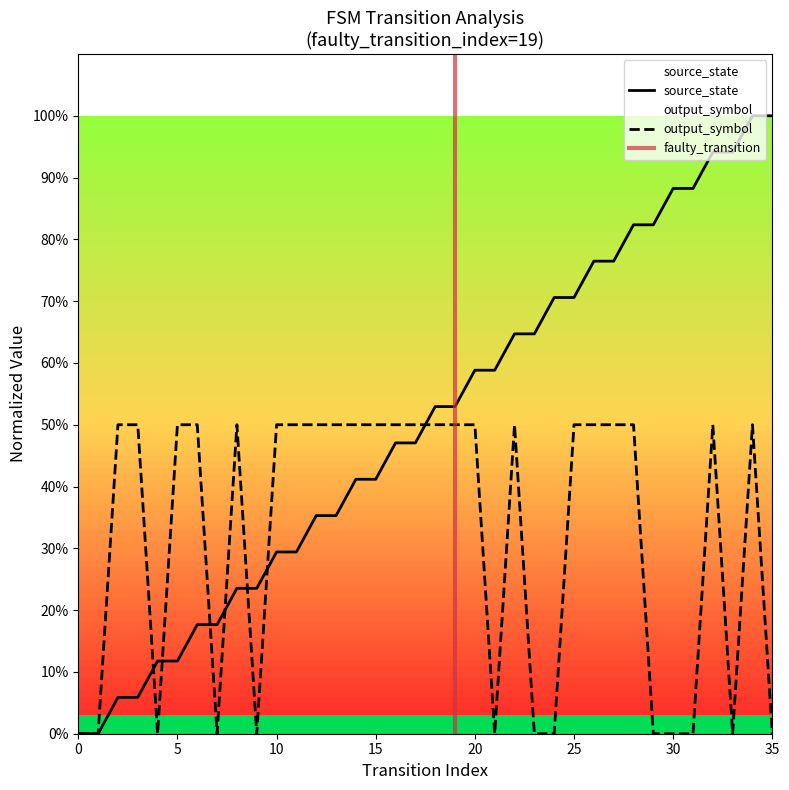

List the series in order of their overall mean, highest first.

source_state, output_symbol